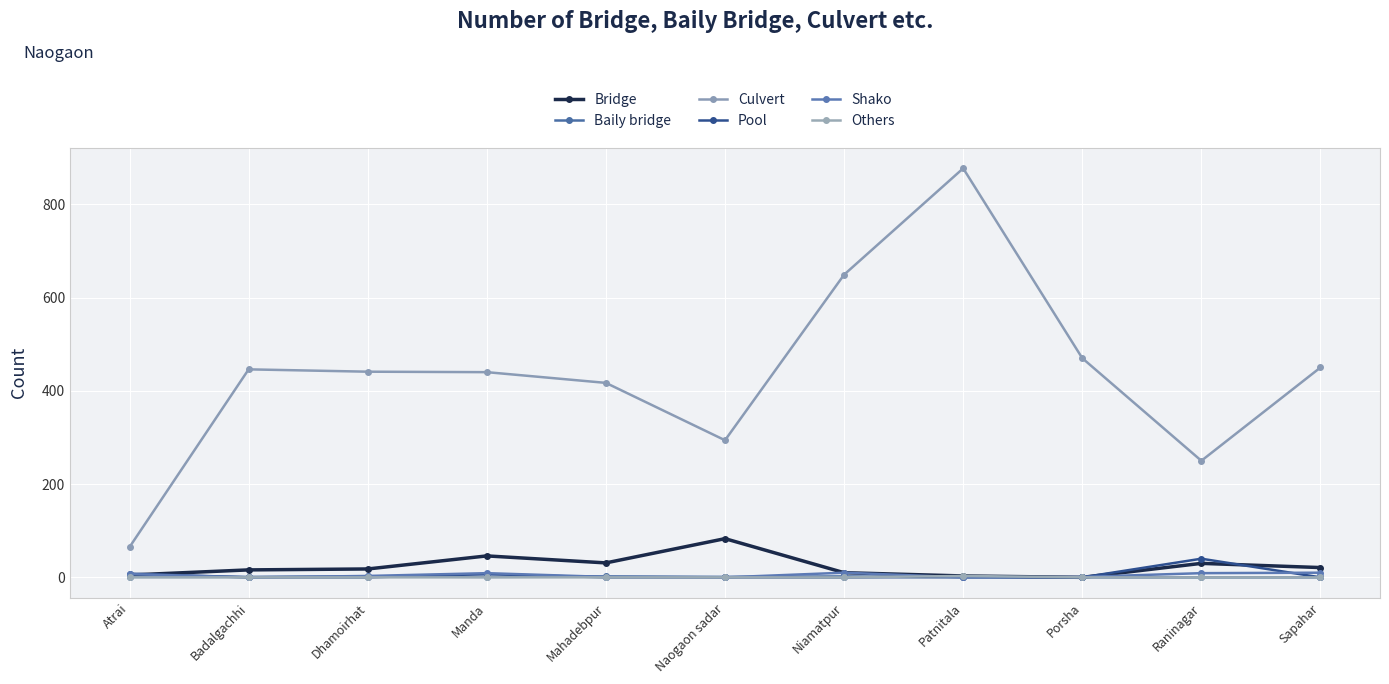

Is the value of Pool at Sapahar greater than the value of Baily bridge at Dhamoirhat?

No